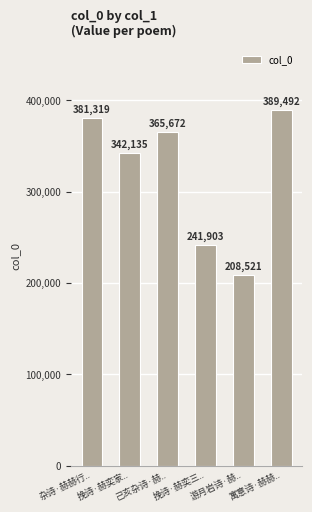

Reading left to right, transcribe all the data shown in this chart.

381319	342135	365672	241903	208521	389492